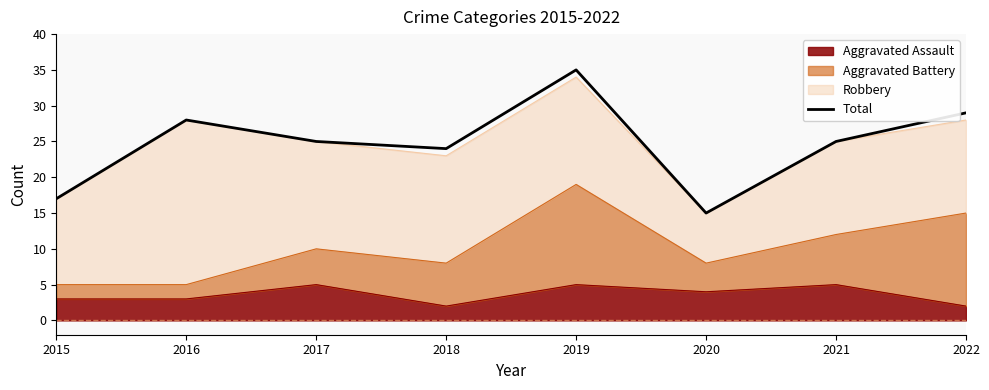

List the labels in order of value, smallest first.

2020, 2015, 2018, 2017, 2021, 2016, 2022, 2019